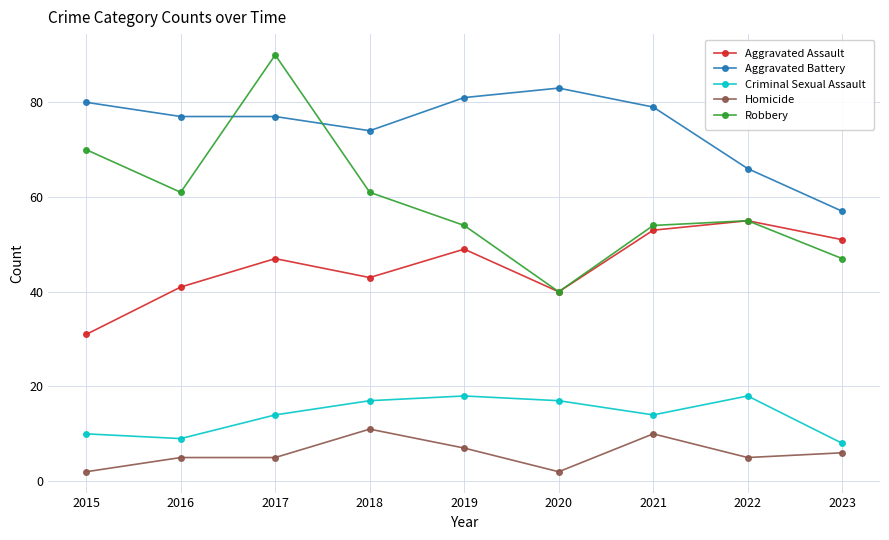

What is the value of the Robbery point at the 5th from the left?

54